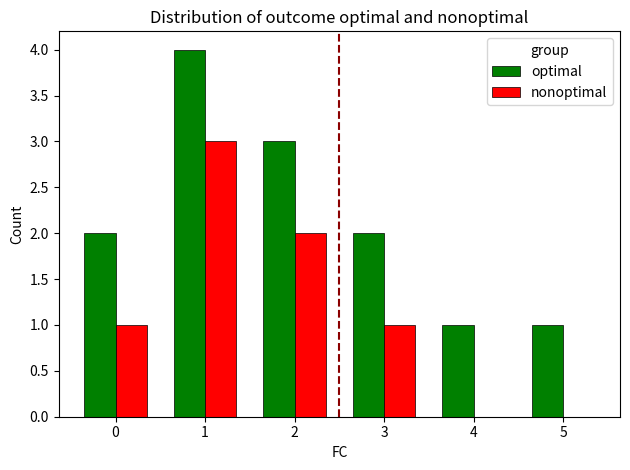

What is the maximum value for optimal?

4